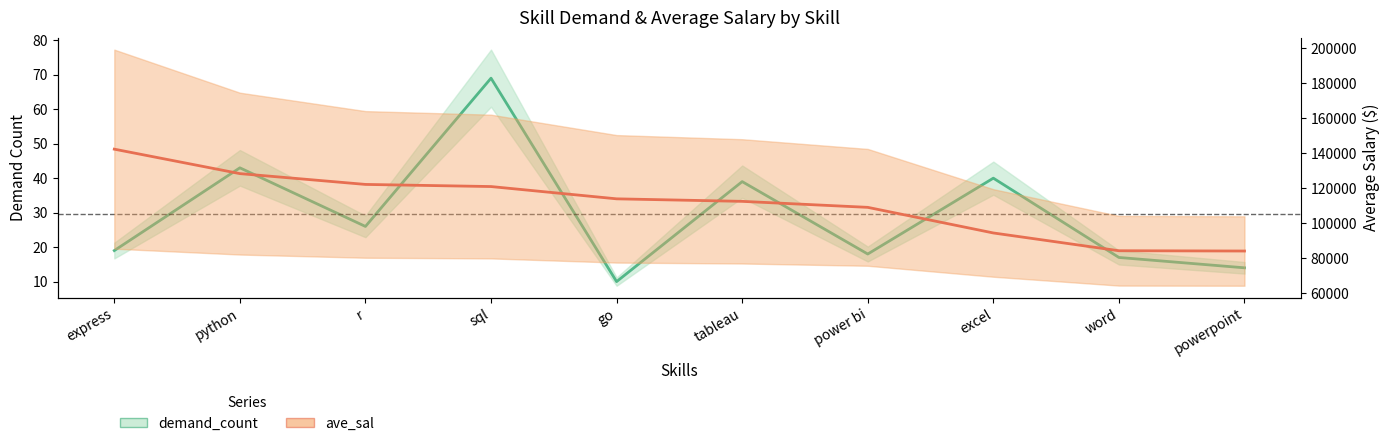

How many lines are shown in the chart?

2